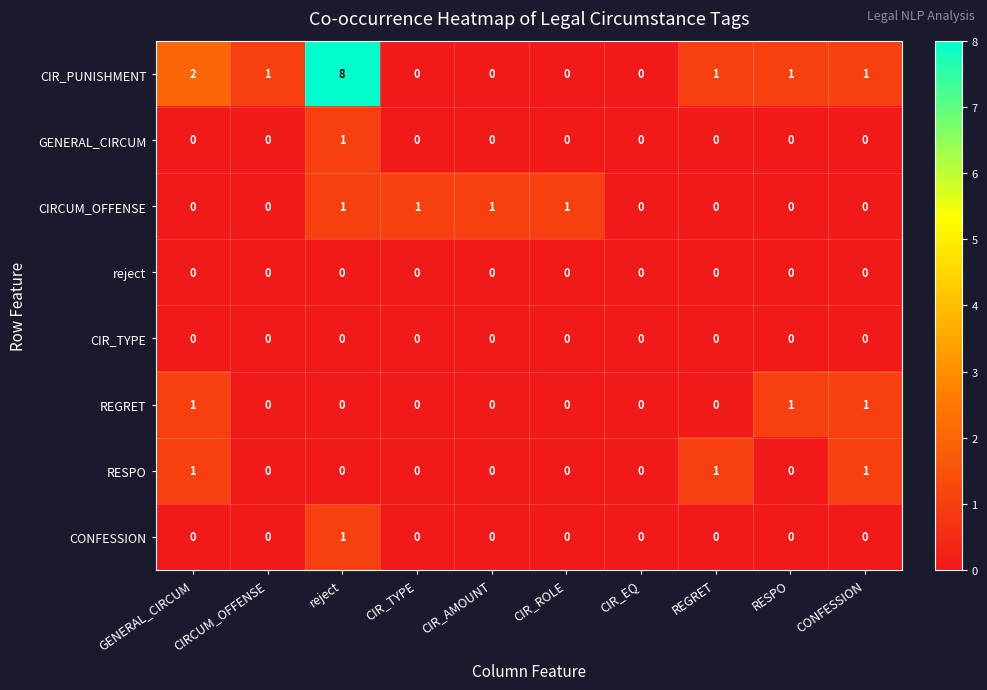

At which category is the sum across all series the highest?

reject